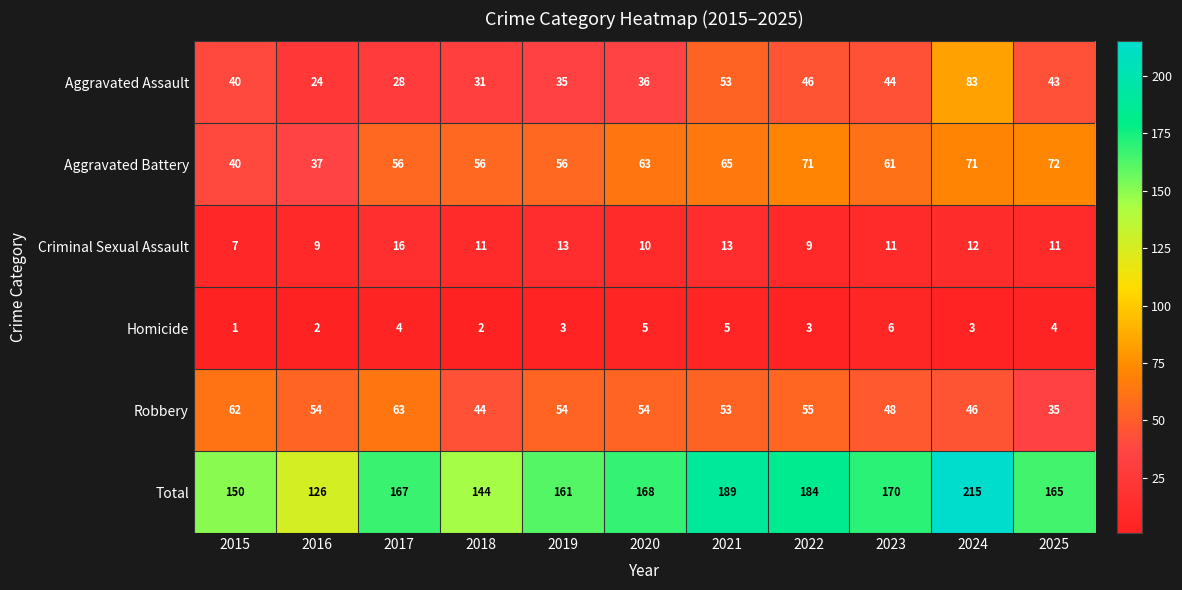

What is the total value across all series at 2024?

430